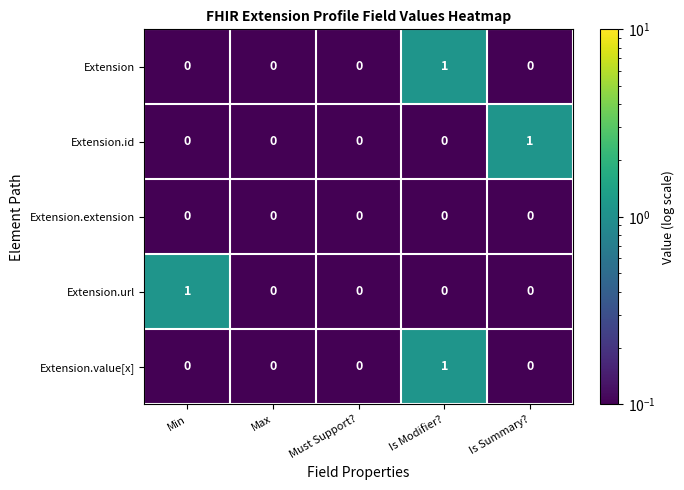

At which category is the sum across all series the highest?

Is Modifier?